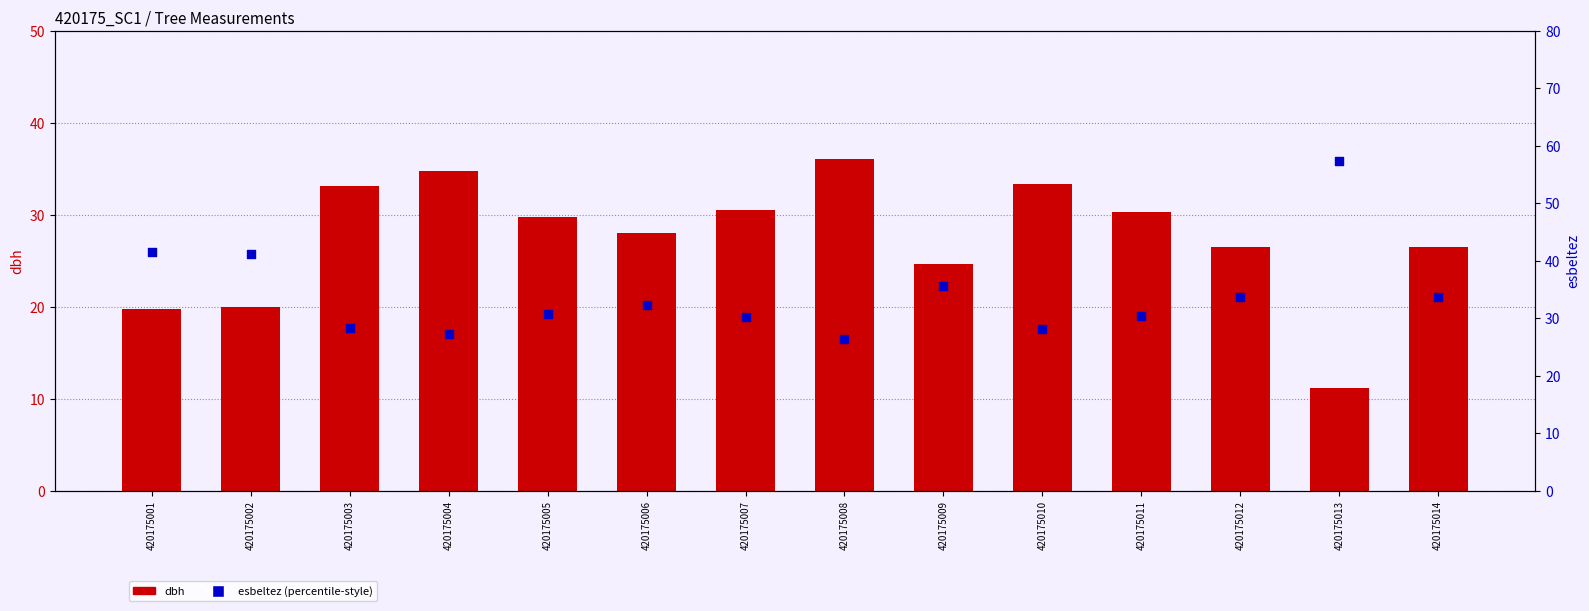

Which series has the widest spread of Y values?

esbeltez